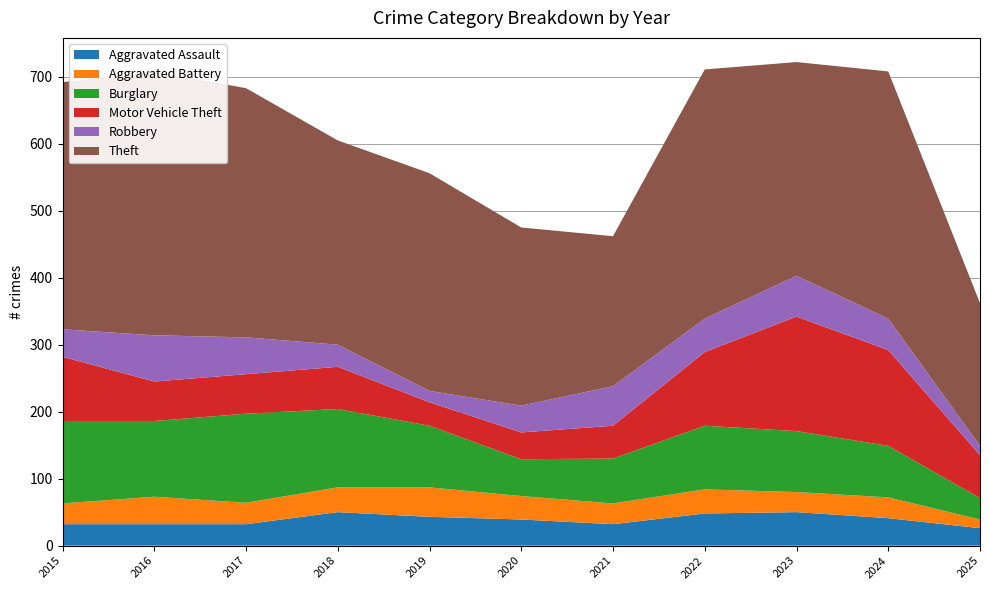

Reading left to right, extract all data points from this chart.

Aggravated Assault: 2015=32	2016=32	2017=32	2018=50	2019=43	2020=39	2021=32	2022=48	2023=50	2024=41	2025=26
Aggravated Battery: 2015=31	2016=41	2017=32	2018=37	2019=44	2020=35	2021=31	2022=36	2023=30	2024=31	2025=13
Burglary: 2015=123	2016=113	2017=133	2018=117	2019=92	2020=55	2021=67	2022=95	2023=91	2024=77	2025=32
Motor Vehicle Theft: 2015=96	2016=59	2017=59	2018=63	2019=35	2020=40	2021=49	2022=110	2023=171	2024=143	2025=64
Robbery: 2015=41	2016=69	2017=55	2018=33	2019=17	2020=40	2021=59	2022=50	2023=61	2024=47	2025=14
Theft: 2015=369	2016=394	2017=372	2018=305	2019=325	2020=266	2021=224	2022=372	2023=319	2024=369	2025=213